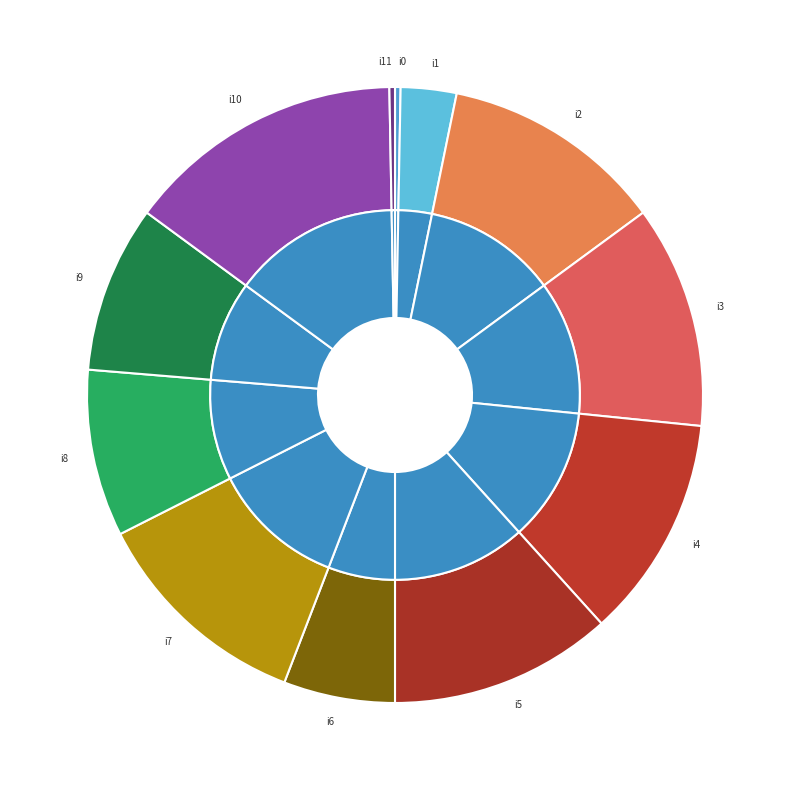

What is the total percentage of i0 and i4?

11.8%